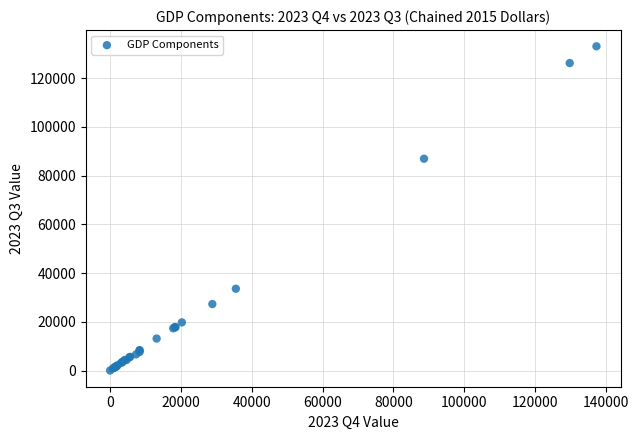

What Y value in the scatter plot is closest to 66581?

86977.3